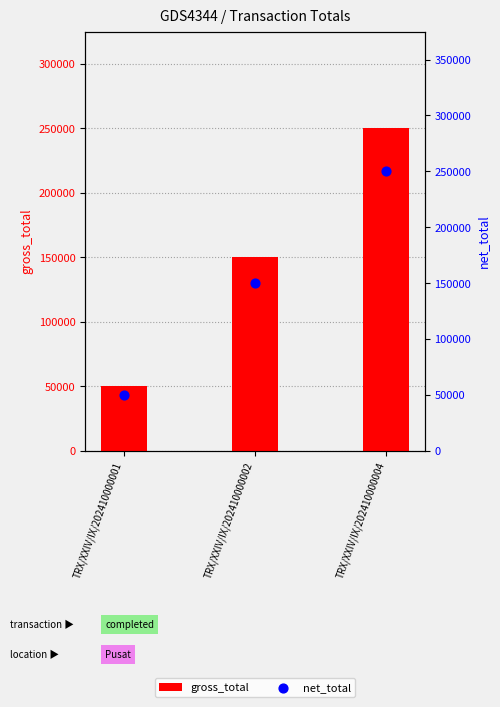

Which series has the widest spread of Y values?

gross_total